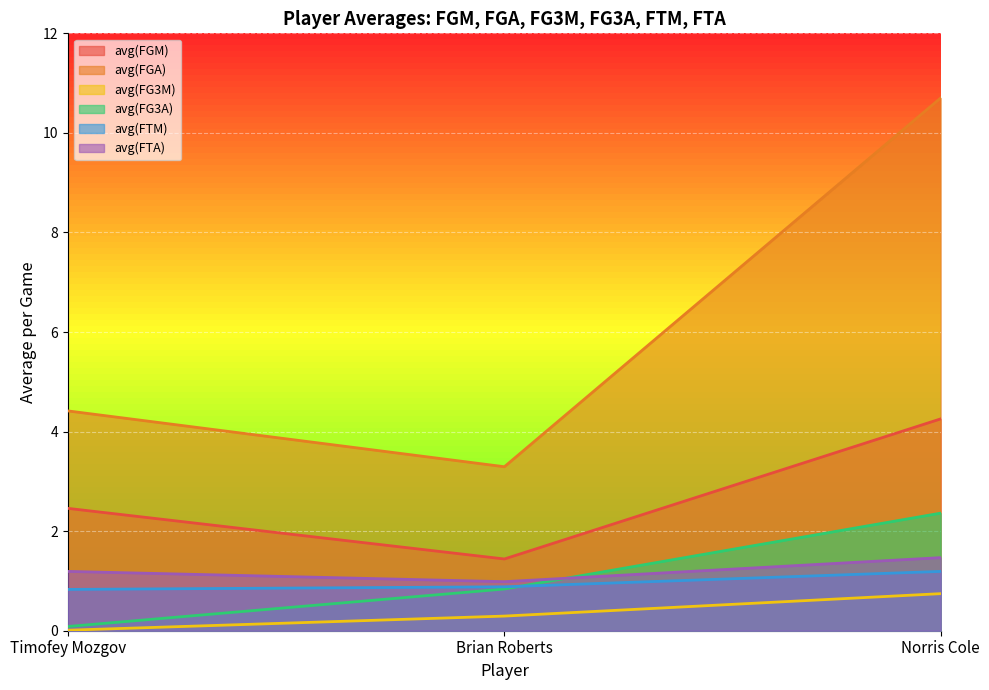

Between Timofey Mozgov and Norris Cole, which is larger?

Norris Cole